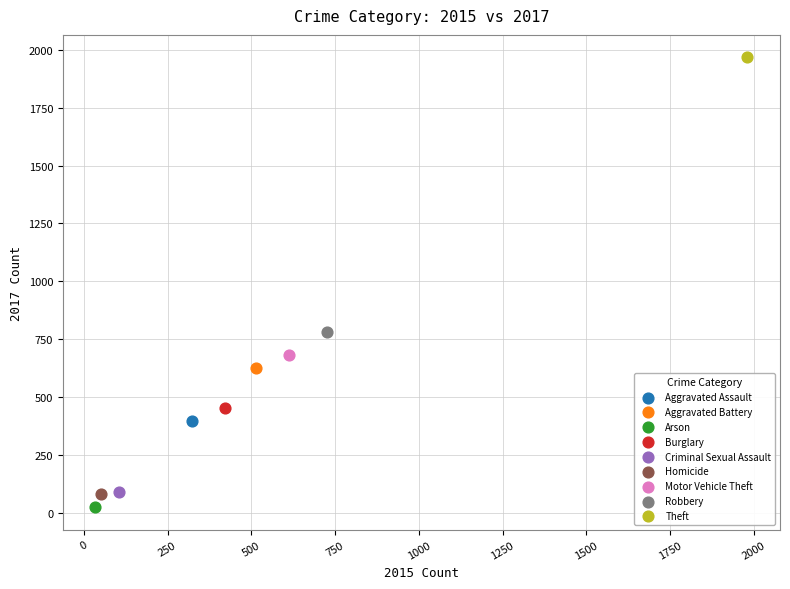

Which series contains the lowest Y value?

Arson